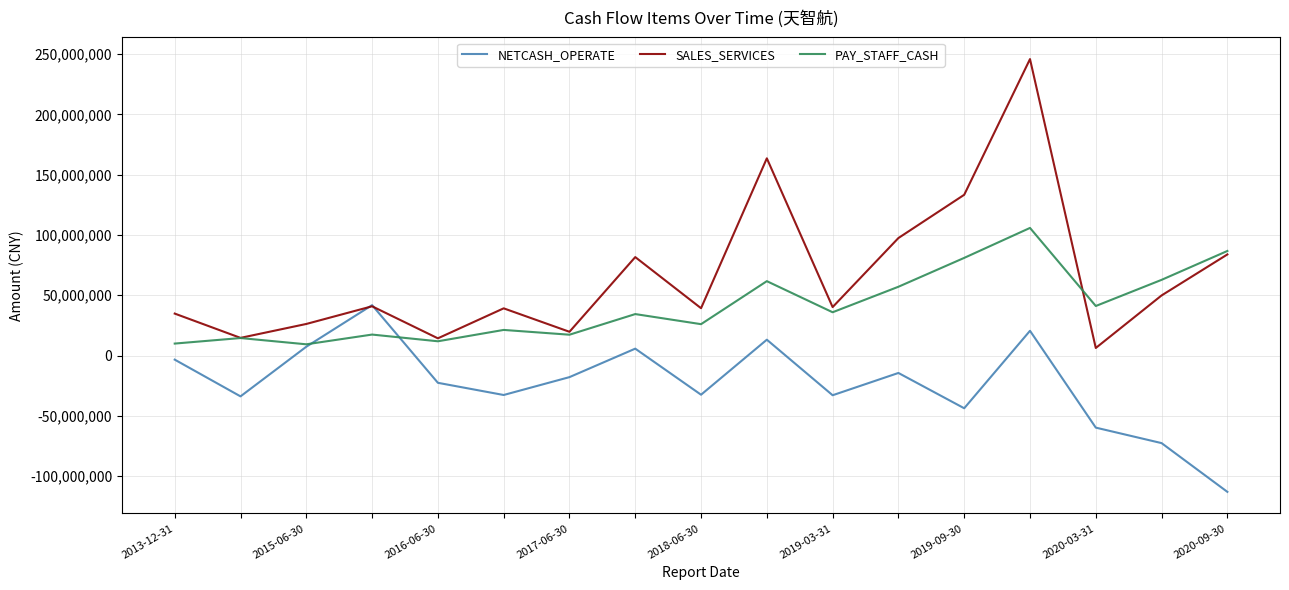

What is the minimum value shown in the chart?

-113019150.6